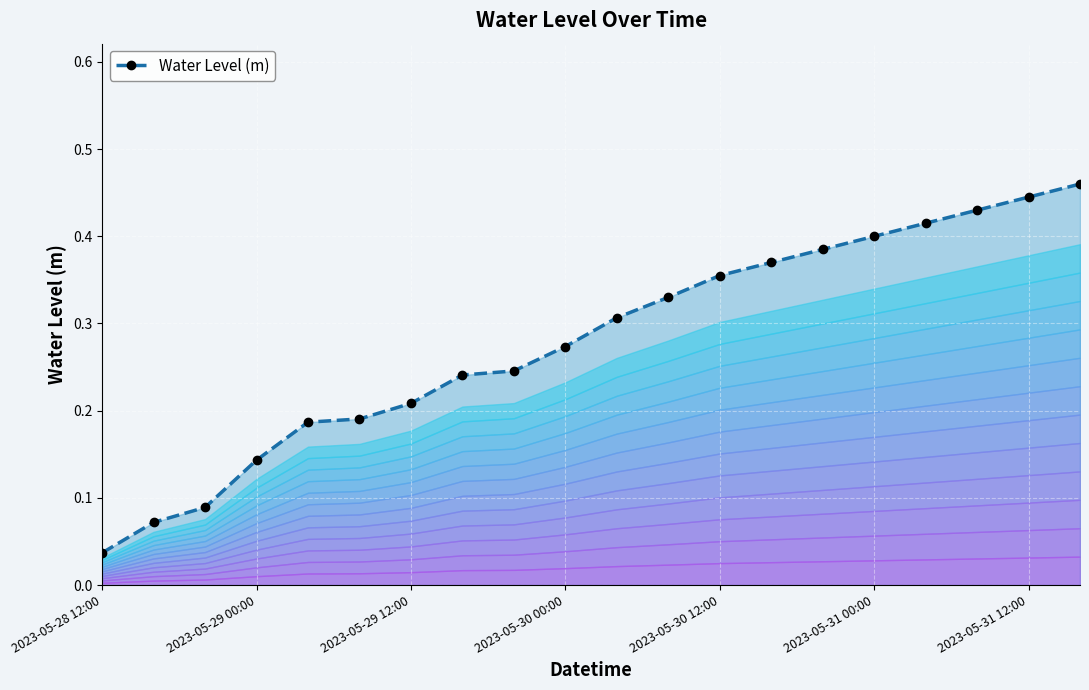

What is the sum of all values?

5.6